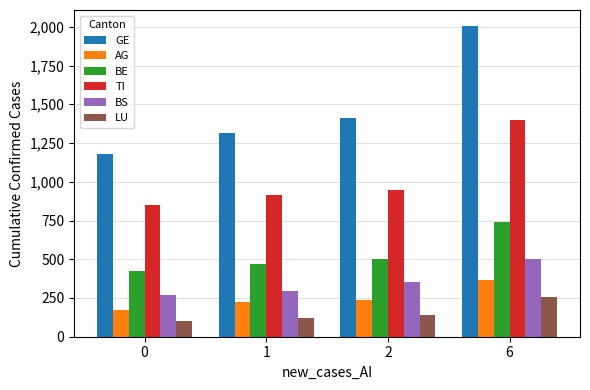

Reading left to right, transcribe all the data shown in this chart.

GE: 1176	1312	1414	2008
AG: 175	223	235	367
BE: 427	469	504	739
TI: 849	916	945	1401
BS: 270	297	356	501
LU: 99	122	141	256